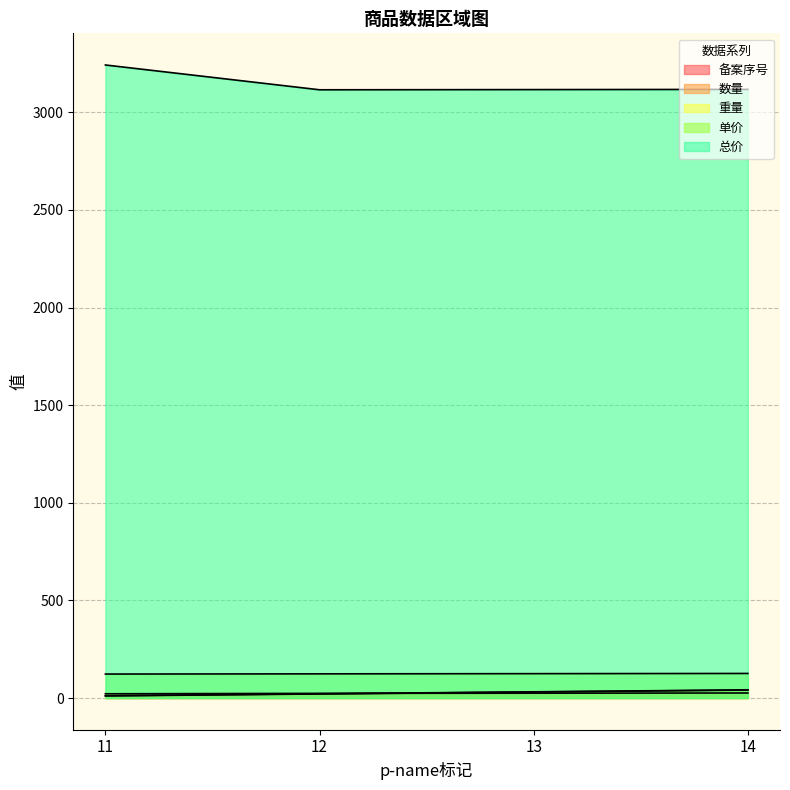

Count the number of categories in the chart.

4